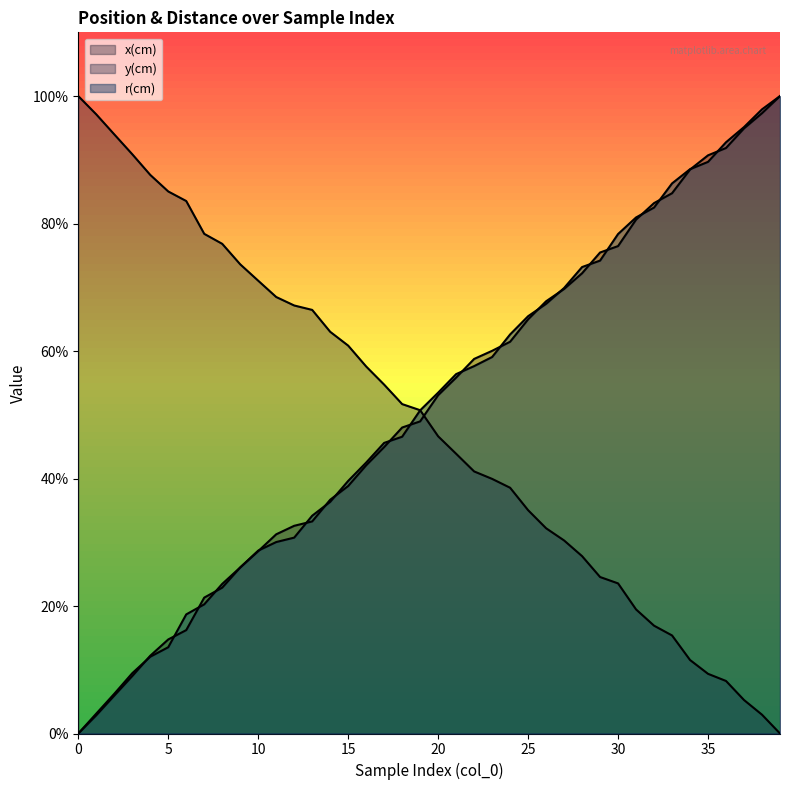

Reading left to right, transcribe all the data shown in this chart.

x(cm): 0.0	2.9	5.9	9.0	12.2	14.8	16.2	21.3	22.9	26.1	28.6	31.3	32.6	33.3	36.7	38.8	42.1	44.9	48.0	49.0	53.1	55.8	58.8	60.0	61.5	65.0	67.8	69.7	72.2	75.5	76.5	80.6	83.2	84.8	88.5	90.7	91.9	94.9	97.3	100.0
y(cm): 100.0	97.1	94.0	90.9	87.6	85.0	83.5	78.4	76.8	73.6	71.0	68.5	67.1	66.5	63.0	60.9	57.6	54.7	51.7	50.7	46.6	43.9	41.1	39.9	38.6	35.0	32.2	30.3	27.8	24.5	23.5	19.5	16.9	15.4	11.5	9.4	8.2	5.3	2.9	0.0
r(cm): 0.0	3.1	6.2	9.5	12.0	13.5	18.7	20.3	23.5	26.0	28.7	30.0	30.7	34.2	36.3	39.6	42.5	45.6	46.6	50.7	53.5	56.4	57.6	59.1	62.6	65.5	67.4	69.9	73.2	74.2	78.4	81.0	82.5	86.3	88.5	89.7	92.8	95.1	97.9	100.0